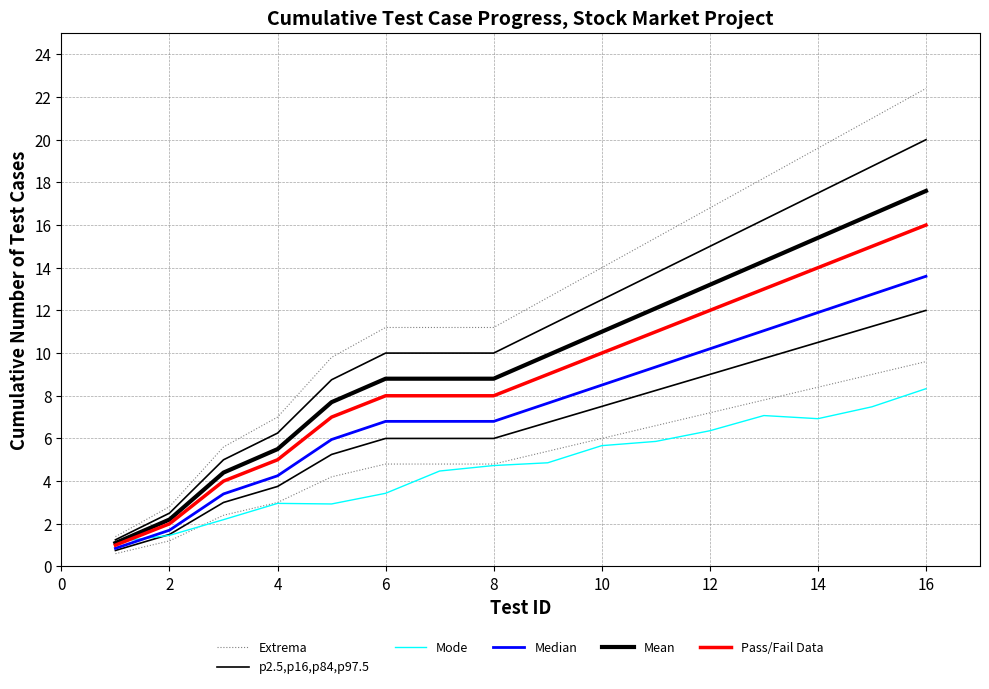

Where is Mean nearest to the value 9?

6